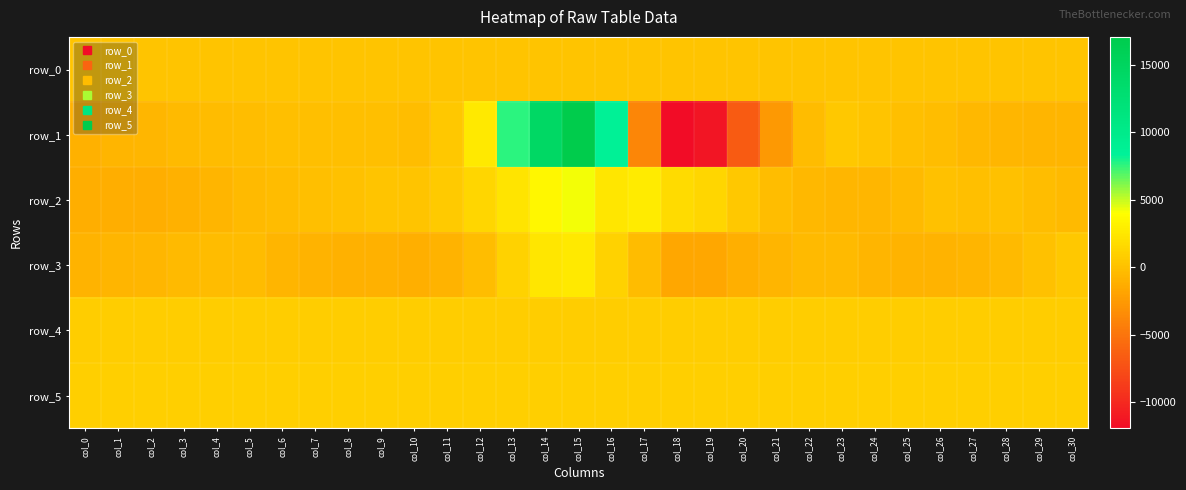

Which series has the largest total across all categories?

row_5